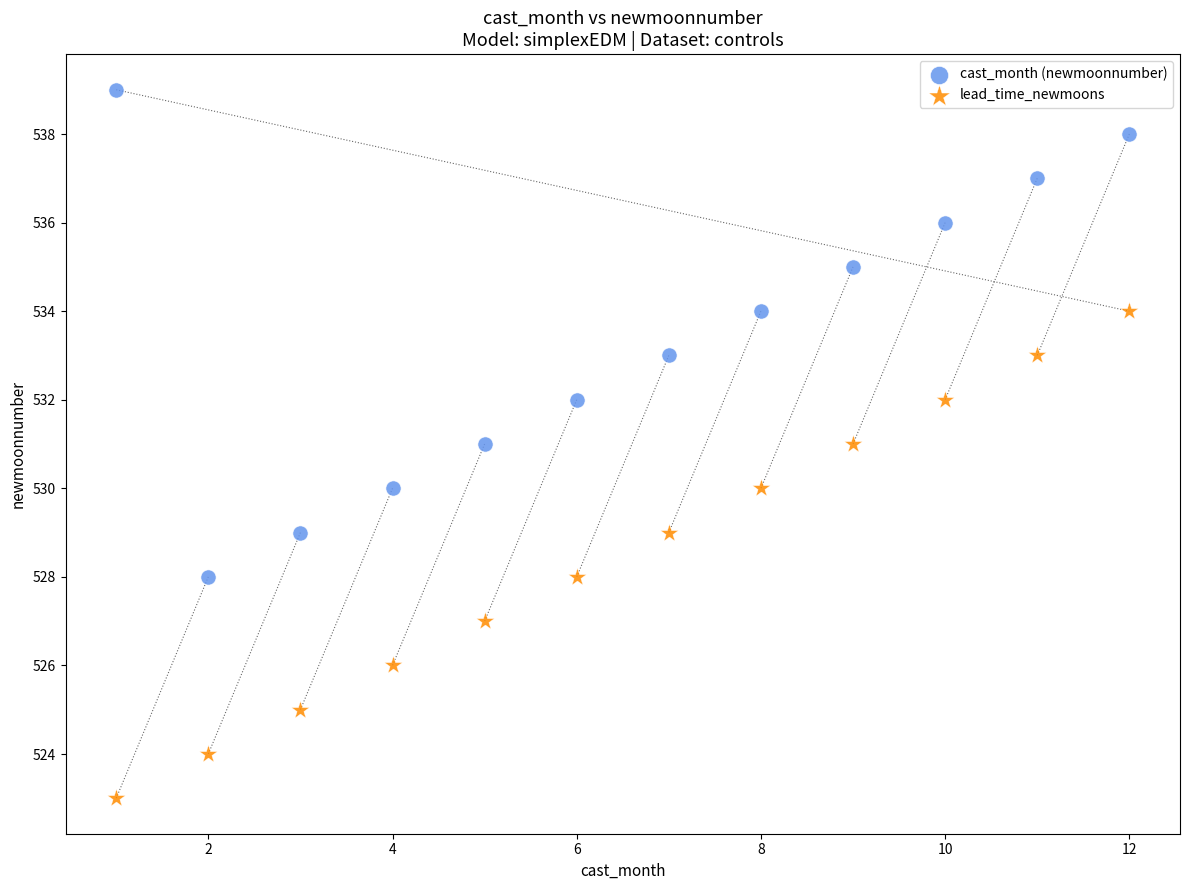

Which series contains the highest Y value?

cast_month (newmoonnumber)